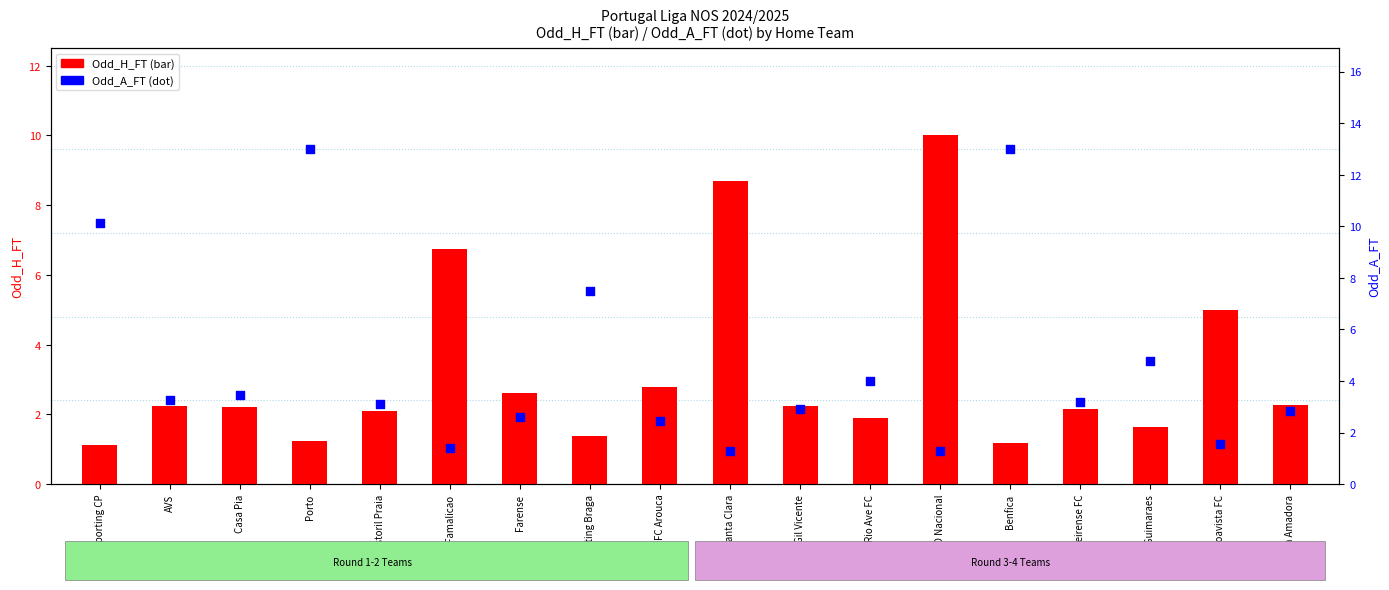

Is the value of Odd_H_FT at Sporting Braga greater than the value of Odd_A_FT at Estrela Amadora?

No